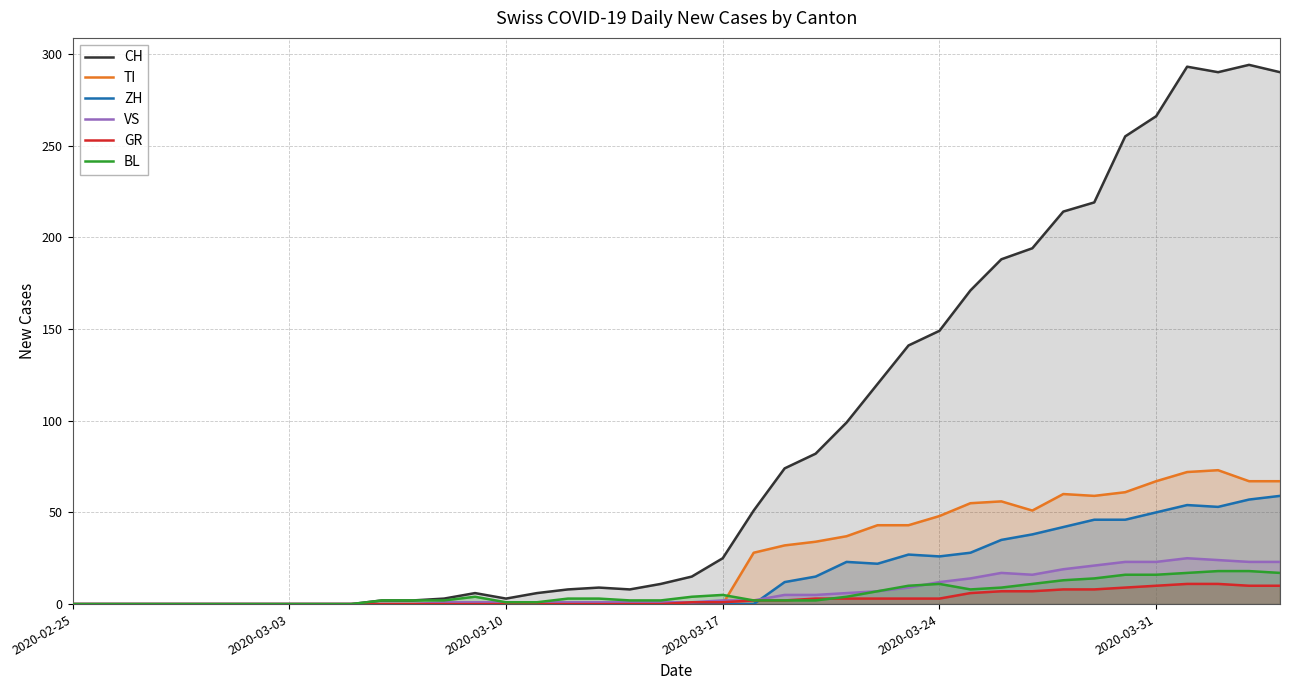

True or false: TI and BL intersect in this chart.

True